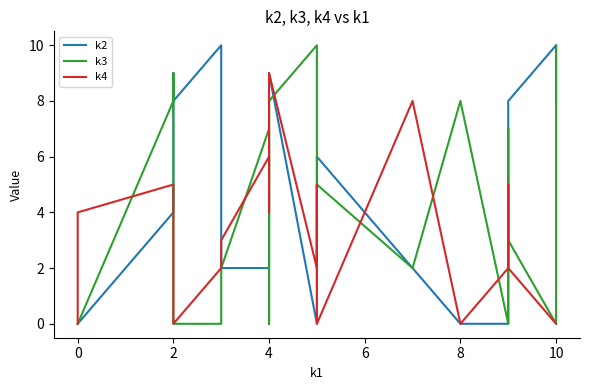

Is it true that k3 equals 1 at 17?

False